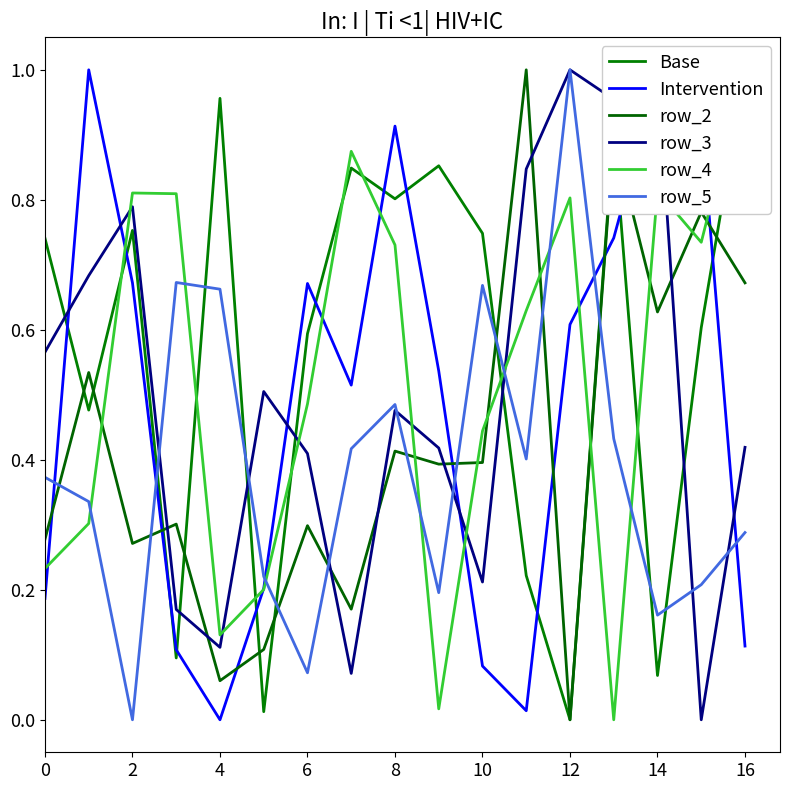

How many times do row_5 and Intervention cross each other?

6